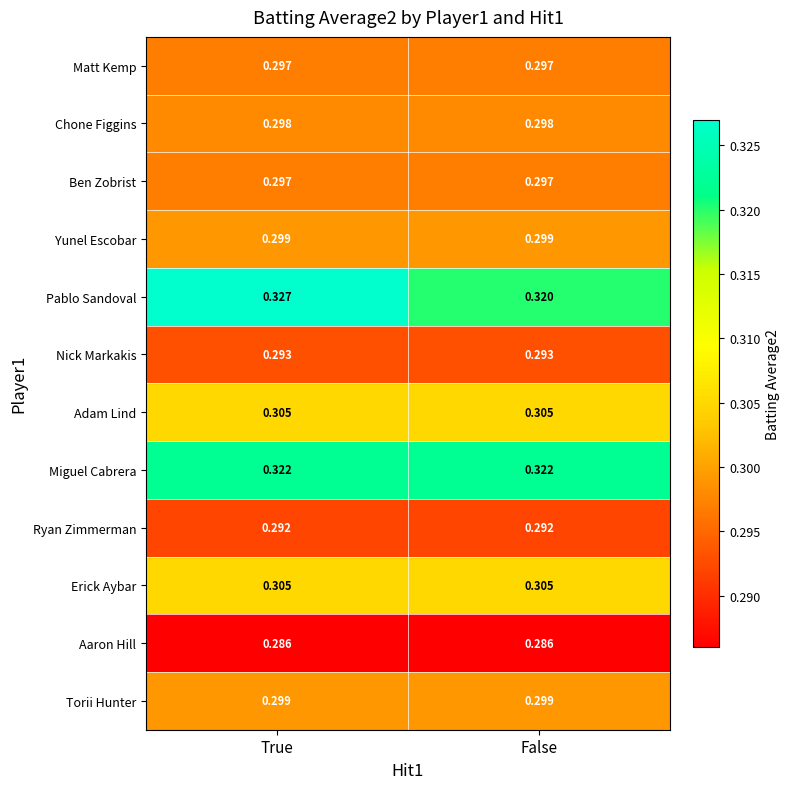

Between True and False, which series saw the biggest shift?

Pablo Sandoval